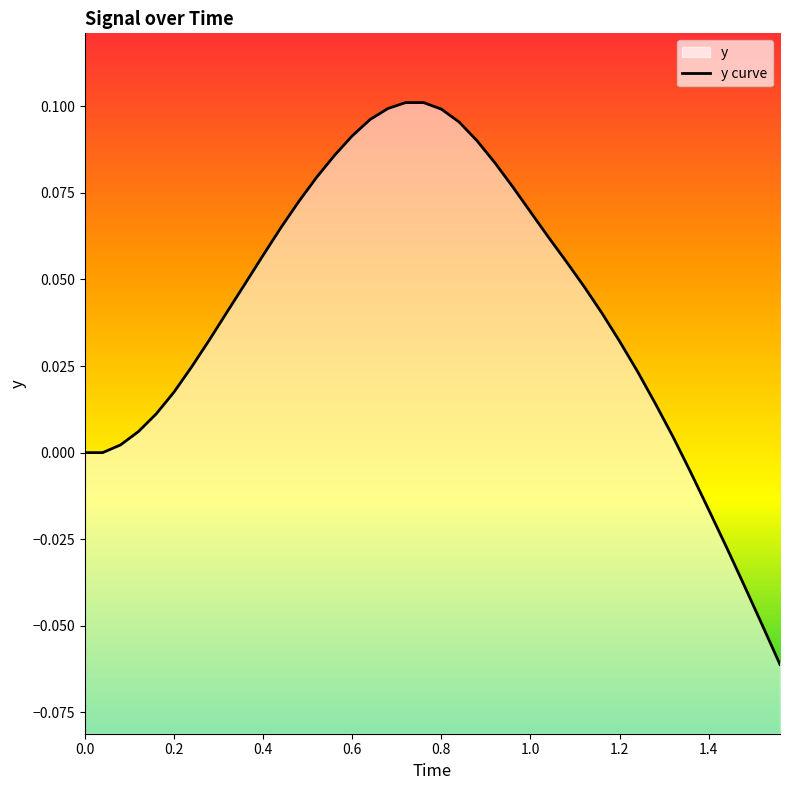

How many data points does each series have?

40